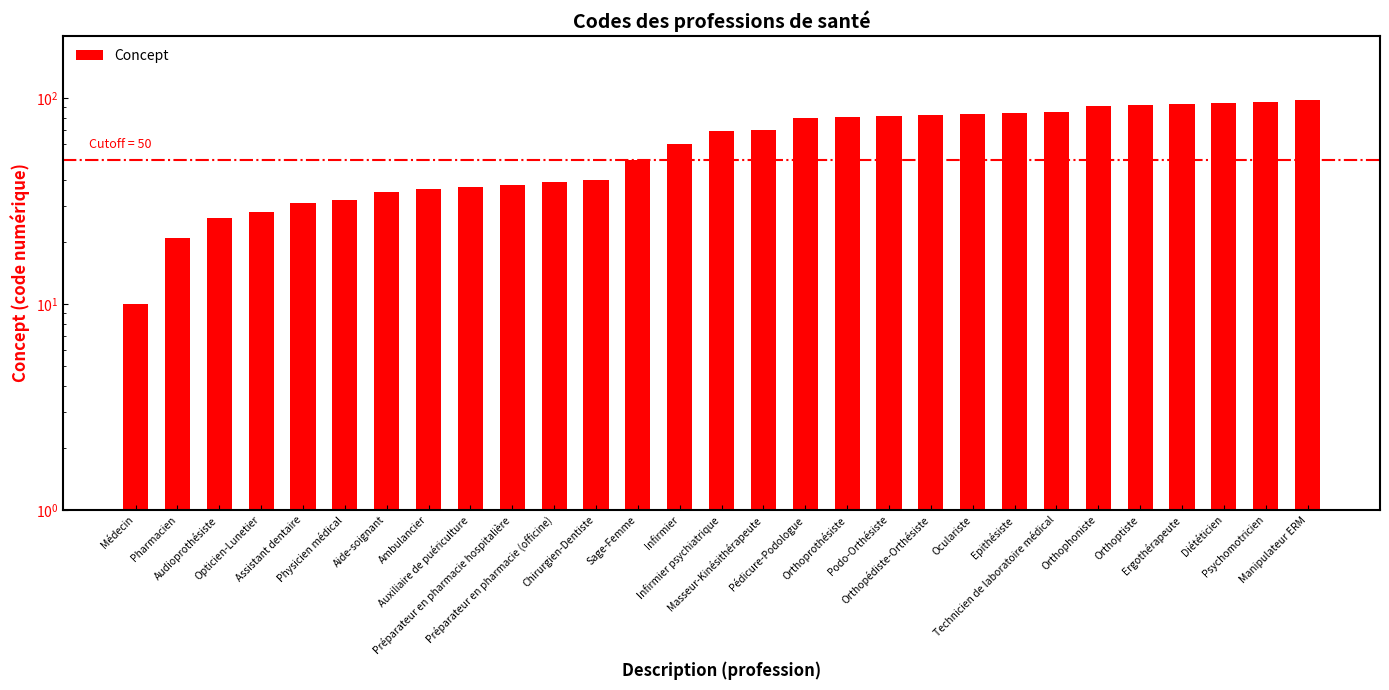

What is the greatest value displayed?

98